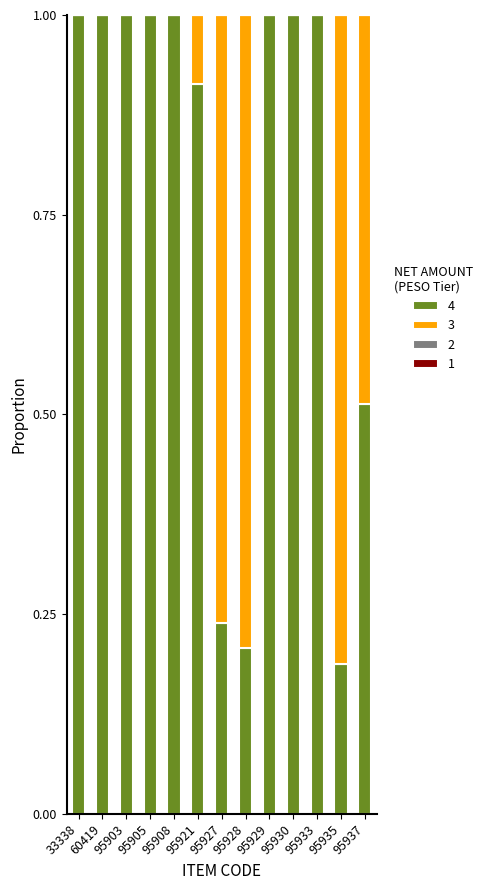

What is the total value across all series at 95921?

1.0